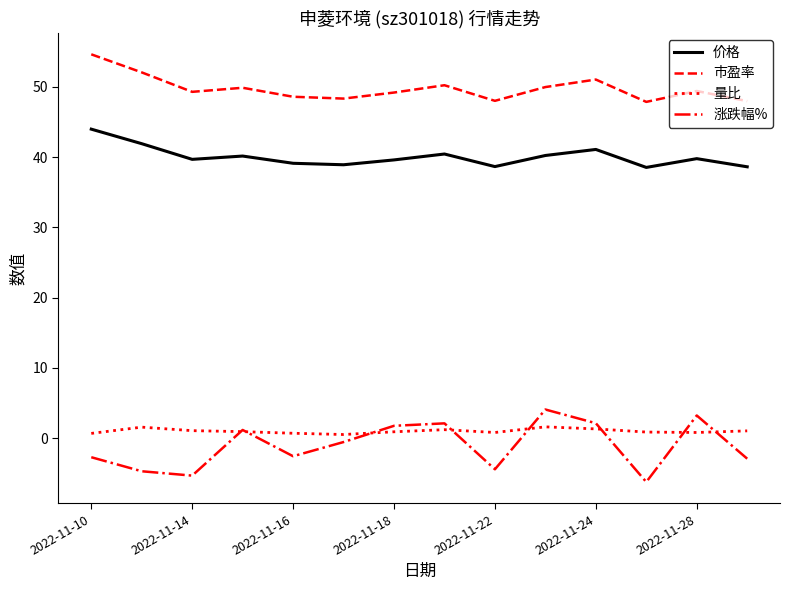

True or false: 价格 and 涨跌幅% cross at least once.

False